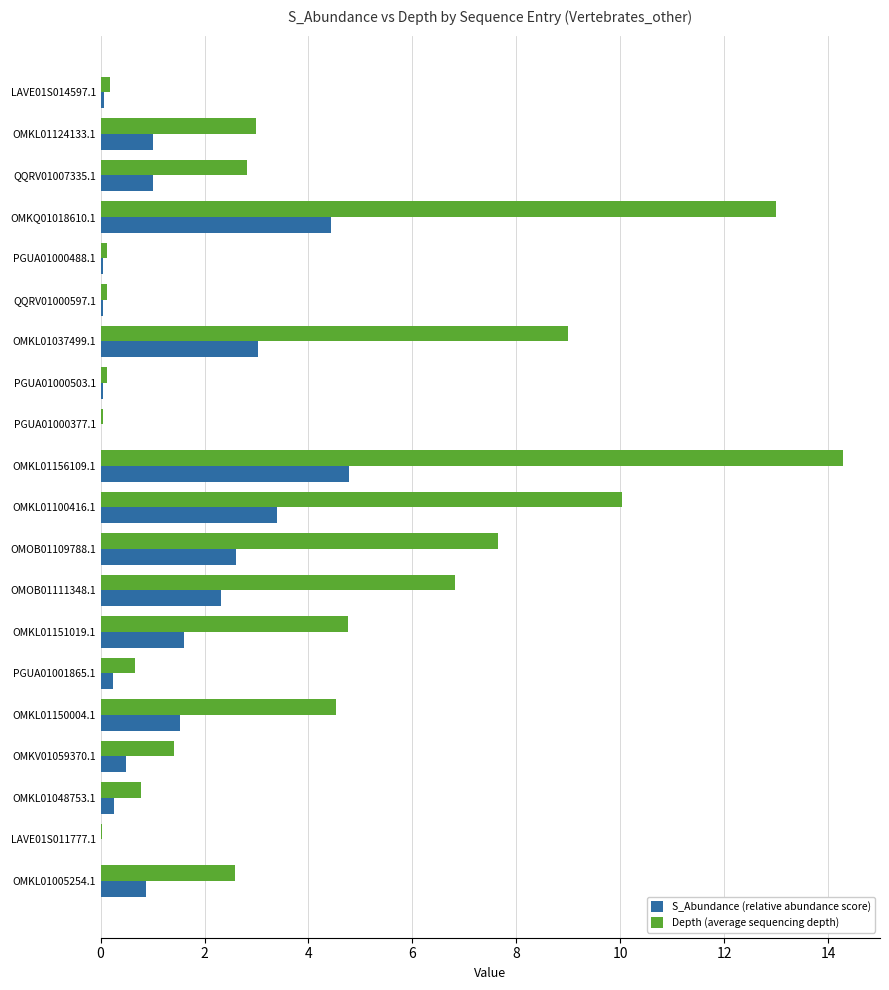

At which category is the sum across all series the highest?

OMKL01156109.1